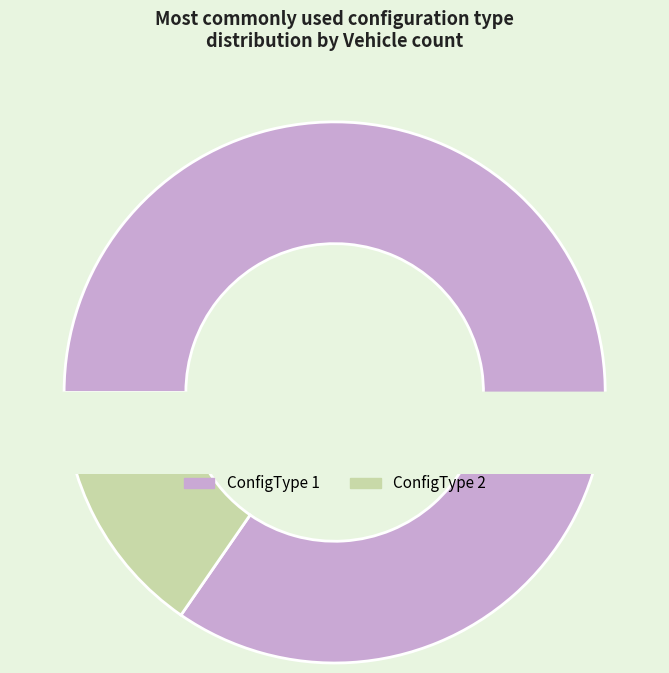

Combined, do ConfigType 1 and ConfigType 2 account for over 50%?

Yes